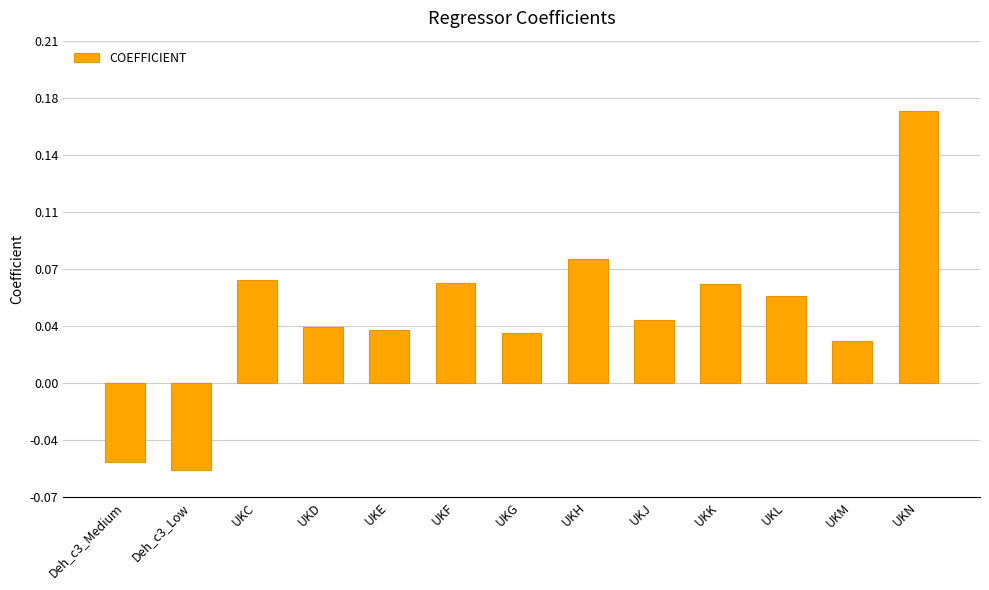

Read the value at UKN.

0.2